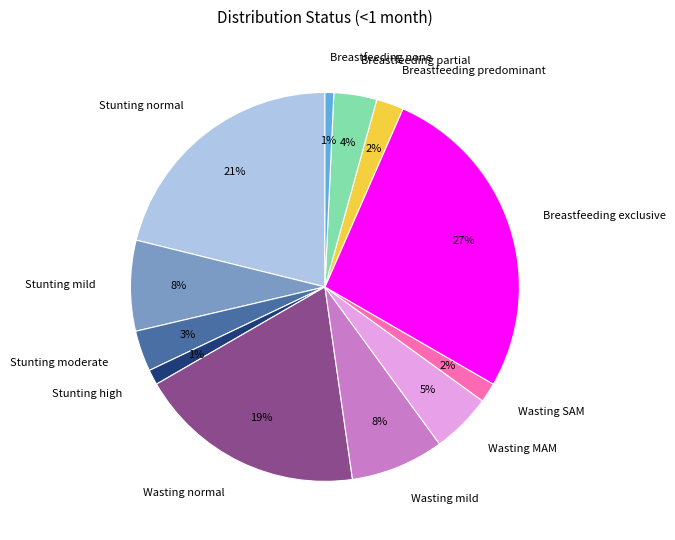

Combined, do Stunting mild and Breastfeeding none account for over 50%?

No